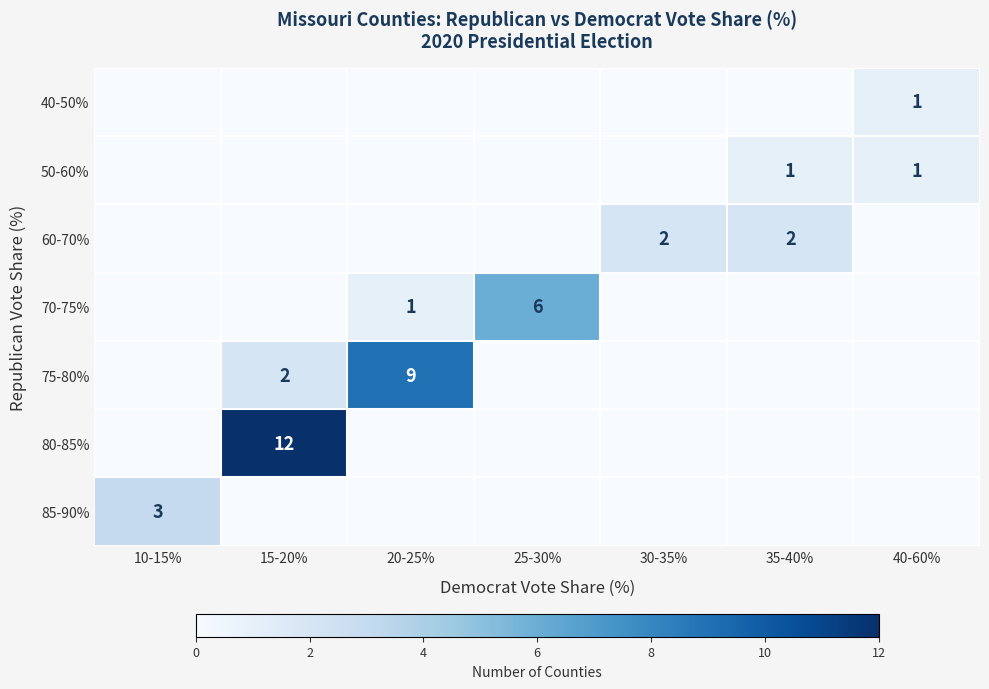

Between 20-25% and 30-35%, which is larger?

20-25%